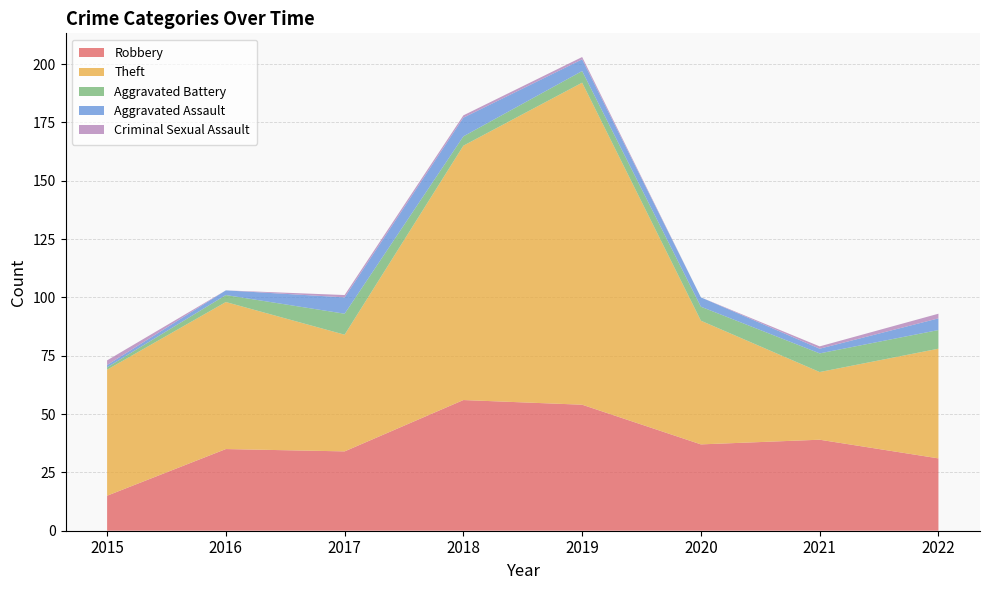

Reading right to left, list all the values displayed in this chart.

Robbery: 2022=31	2021=39	2020=37	2019=54	2018=56	2017=34	2016=35	2015=15
Theft: 2022=47	2021=29	2020=53	2019=138	2018=109	2017=50	2016=63	2015=54
Aggravated Battery: 2022=8	2021=8	2020=6	2019=5	2018=4	2017=9	2016=3	2015=1
Aggravated Assault: 2022=5	2021=2	2020=4	2019=5	2018=8	2017=7	2016=2	2015=1
Criminal Sexual Assault: 2022=2	2021=1	2020=0	2019=1	2018=1	2017=1	2016=0	2015=2